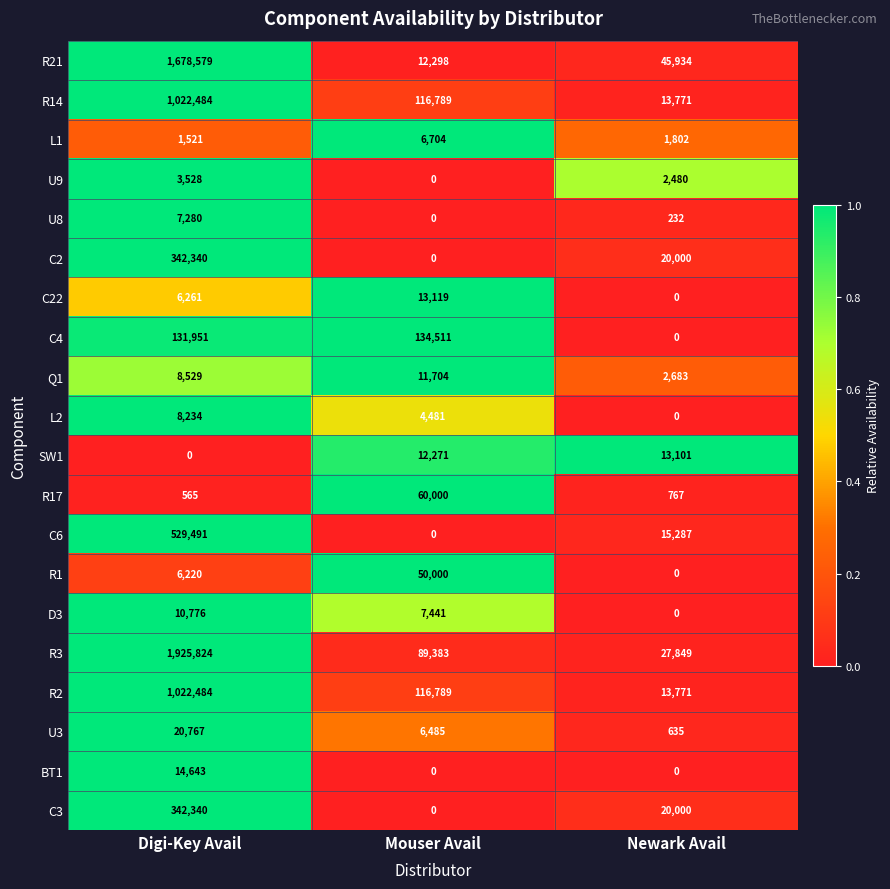

What value does the R2 series have at Mouser Avail, to the nearest 100?

116800